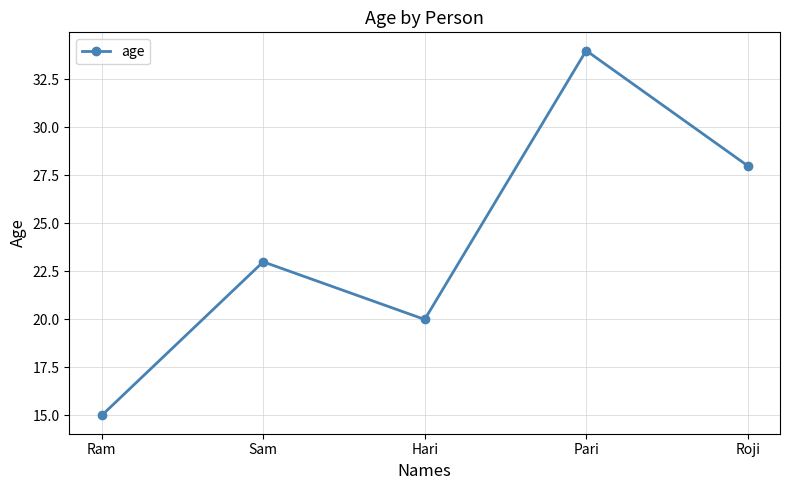

List the labels in order of value, largest first.

Pari, Roji, Sam, Hari, Ram